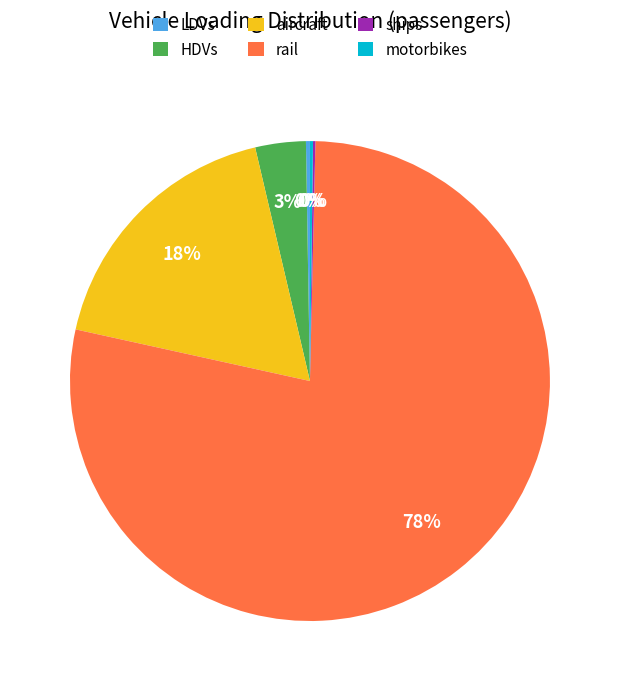

Which slice is the largest?

rail